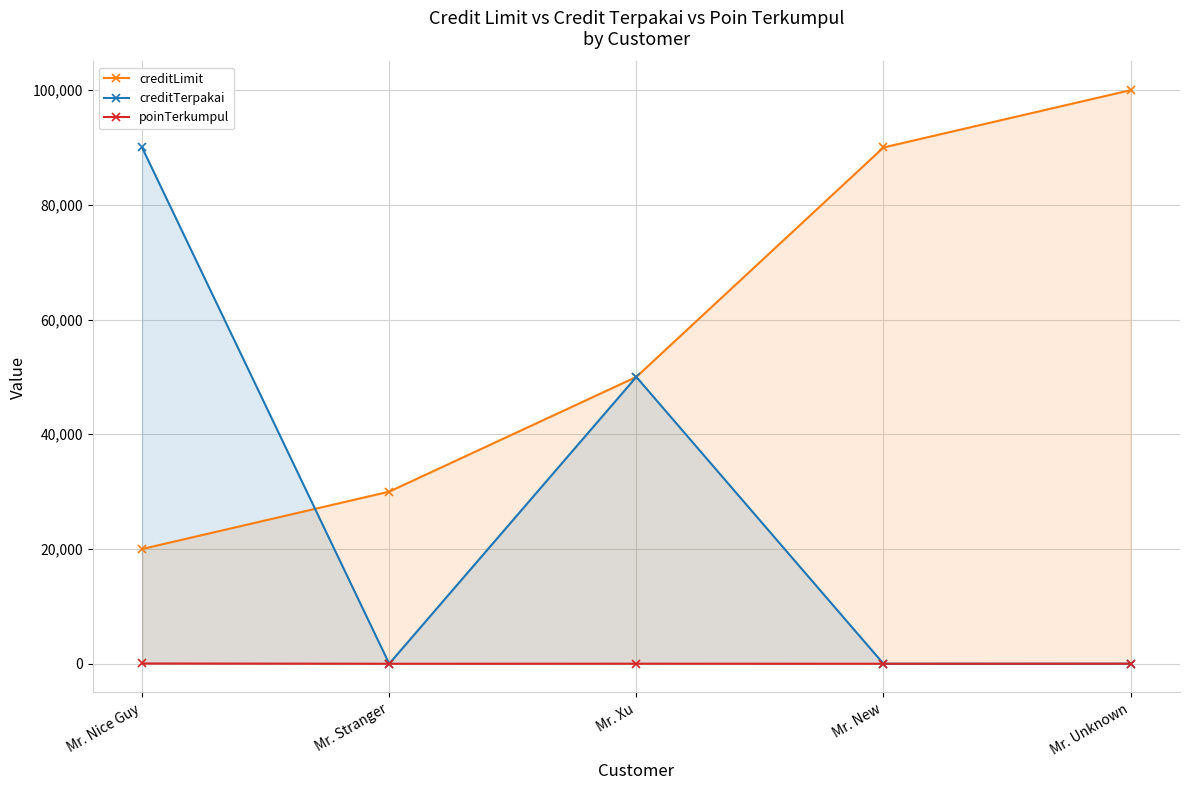

True or false: poinTerkumpul and creditLimit intersect in this chart.

False